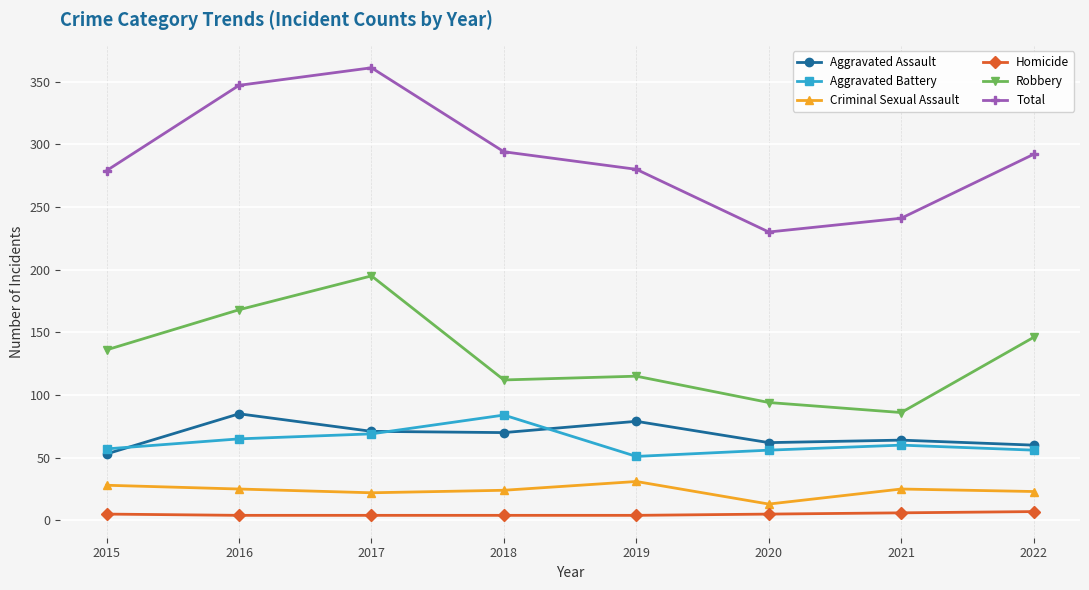

What is the difference between the second highest and minimum values in the Aggravated Battery series?

18